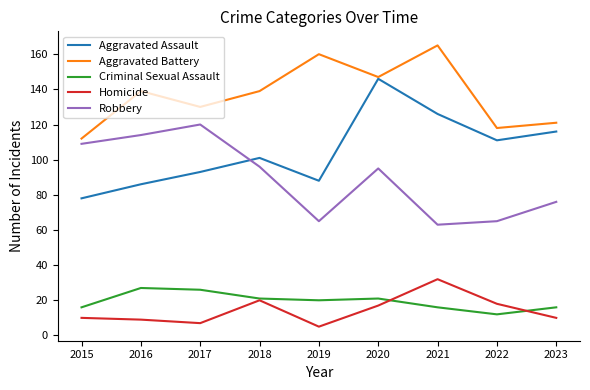

Rank the series at 2023 from highest to lowest value.

Aggravated Battery, Aggravated Assault, Robbery, Criminal Sexual Assault, Homicide